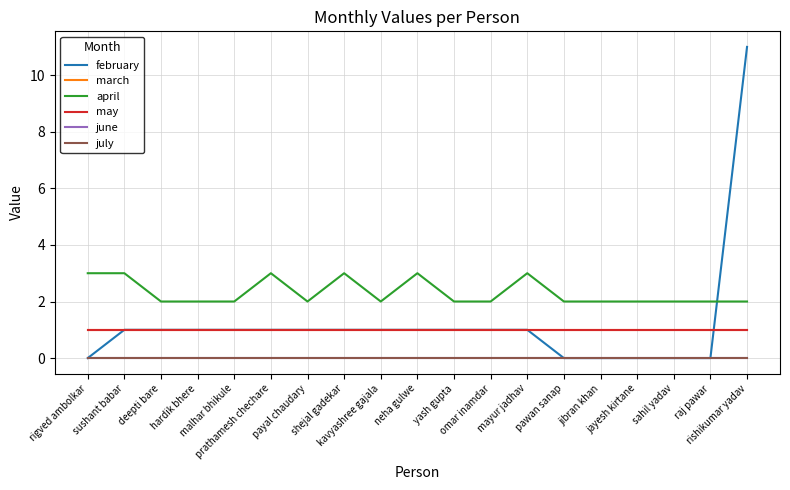

Reading left to right, extract all data points from this chart.

february: 0	1	1	1	1	1	1	1	1	1	1	1	1	0	0	0	0	0	11
march: 1	1	1	1	1	1	1	1	1	1	1	1	1	1	1	1	1	1	1
april: 3	3	2	2	2	3	2	3	2	3	2	2	3	2	2	2	2	2	2
may: 1	1	1	1	1	1	1	1	1	1	1	1	1	1	1	1	1	1	1
june: 0	0	0	0	0	0	0	0	0	0	0	0	0	0	0	0	0	0	0
july: 0	0	0	0	0	0	0	0	0	0	0	0	0	0	0	0	0	0	0